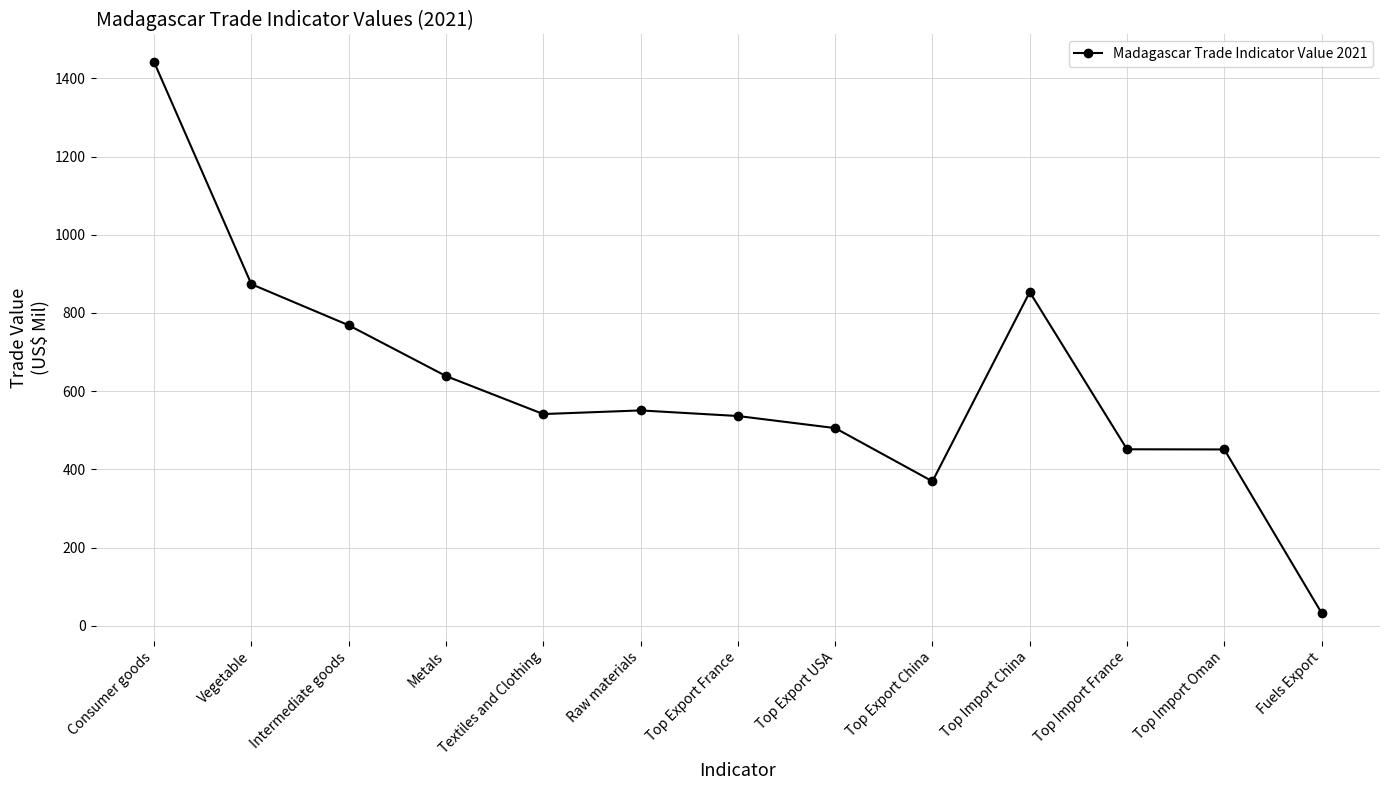

True or false: the data shows 450.9 at Top Import Oman.

True